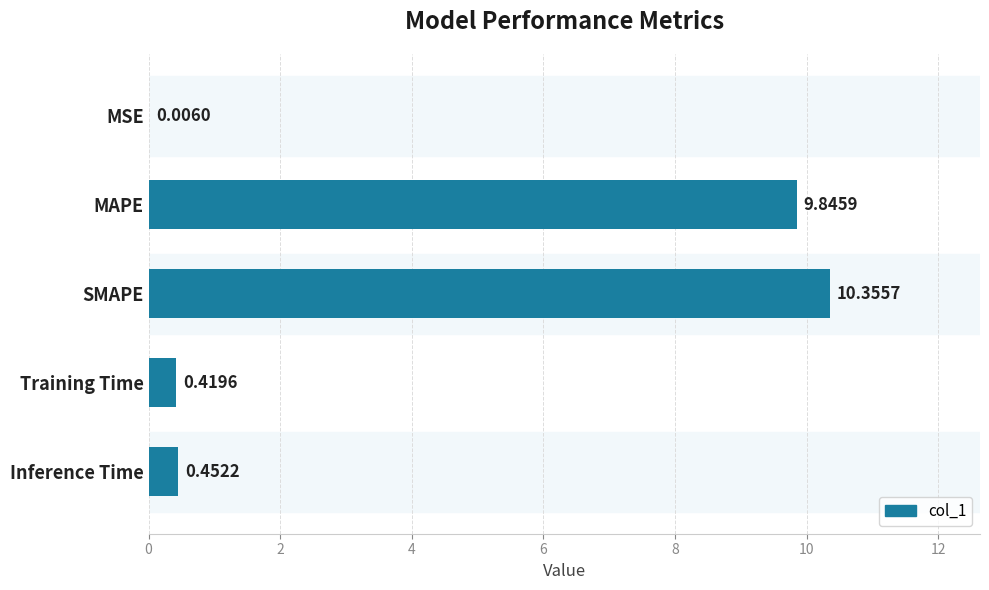

What is the change in value from MAPE to Training Time?

-9.4